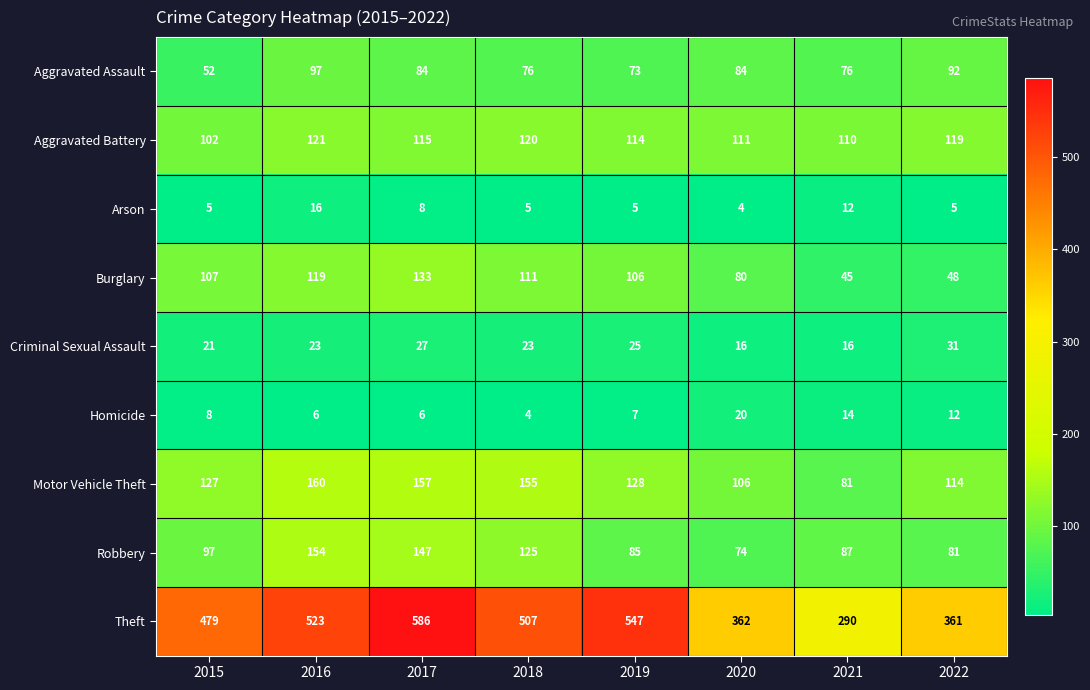

What is the total value across all series at 2016?

1219